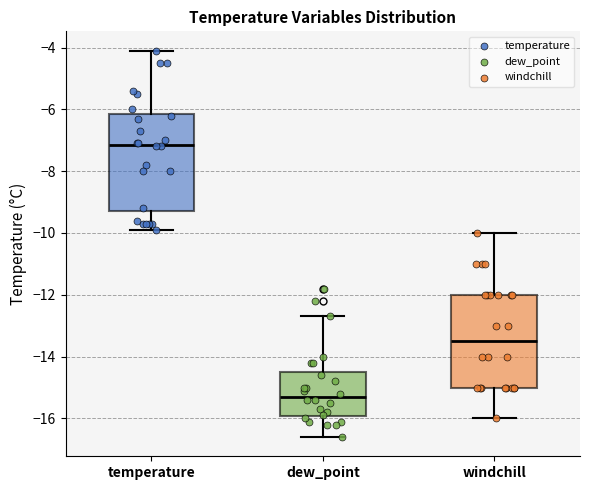

Reading left to right, read every box against the y-axis: the position of its median line, the range the box covers, and the ends of its whiskers. The values are not printed on the chart, so give them approximately, as read against the axis.

temperature: median -7.2, box -9.2 to -6.2, whiskers -9.8 to -4.0
dew_point: median -15.2, box -16.0 to -14.4, whiskers -16.6 to -12.6
windchill: median -13.4, box -15.0 to -12.0, whiskers -16.0 to -10.0